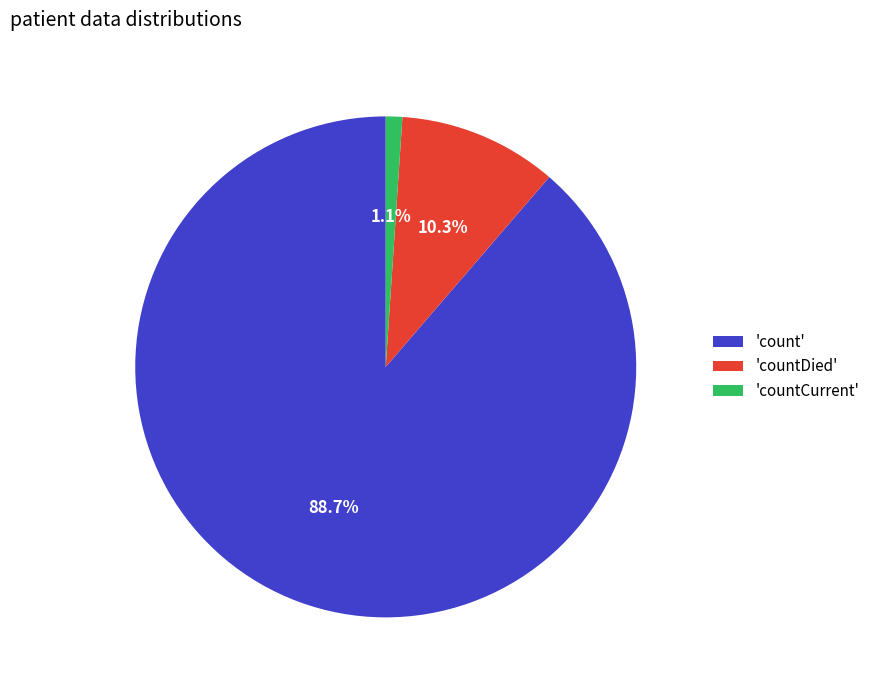

Which category has the biggest portion of the pie?

'count'